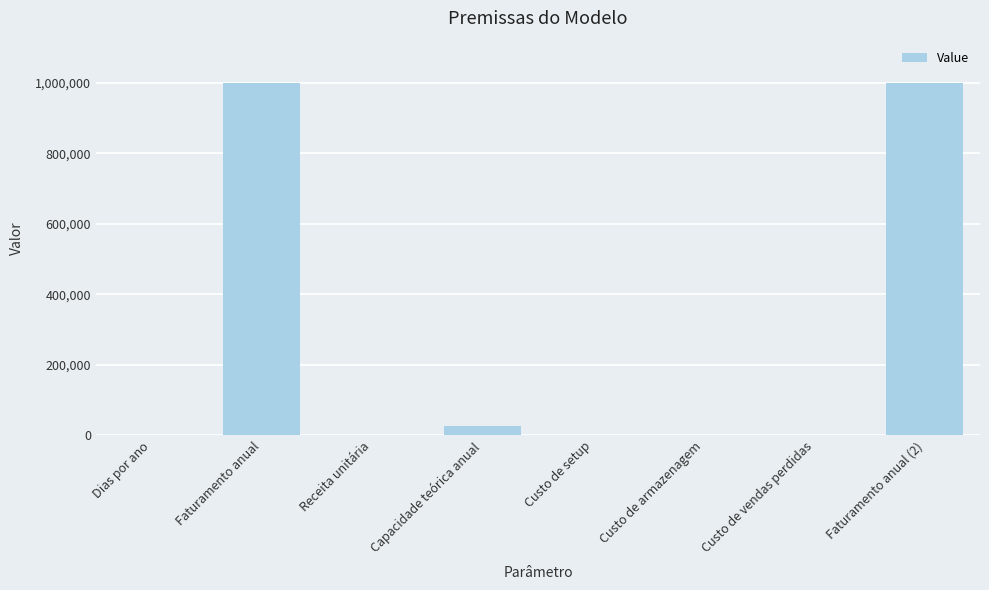

Where is the data nearest to the value 500000?

Capacidade teórica anual